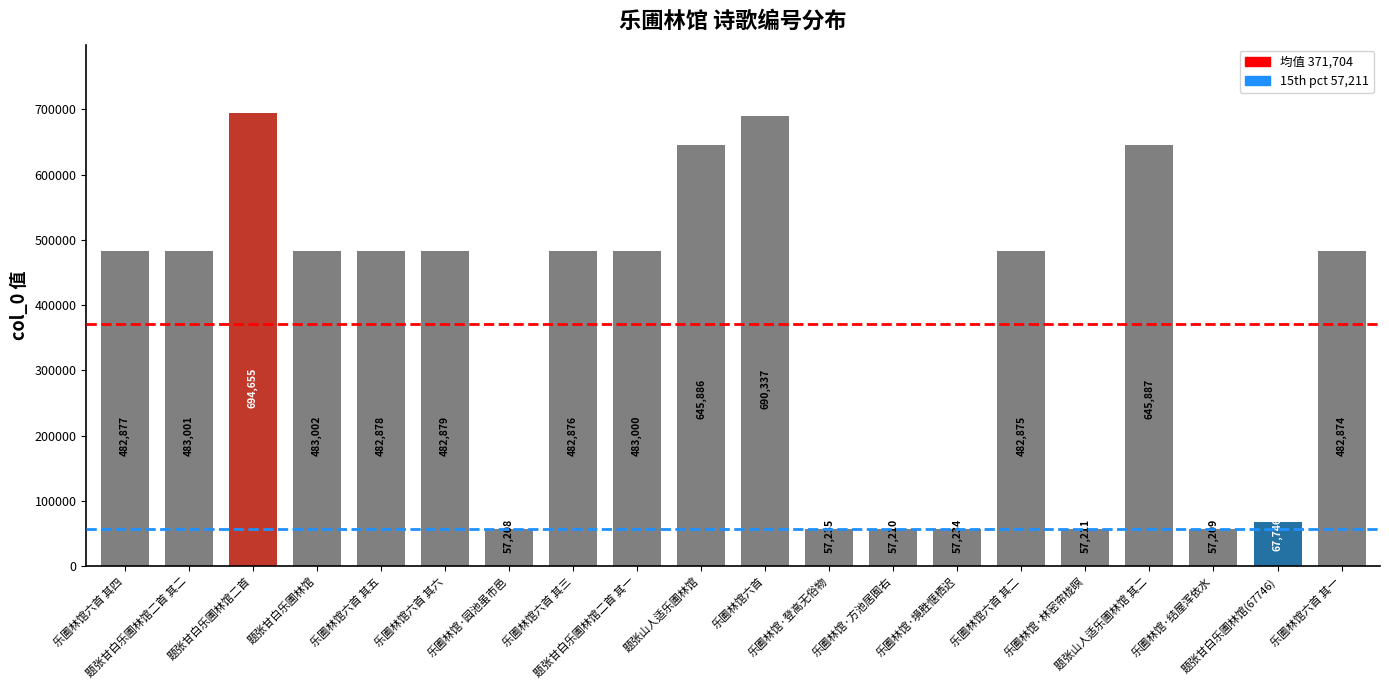

What is the greatest value displayed?

694655